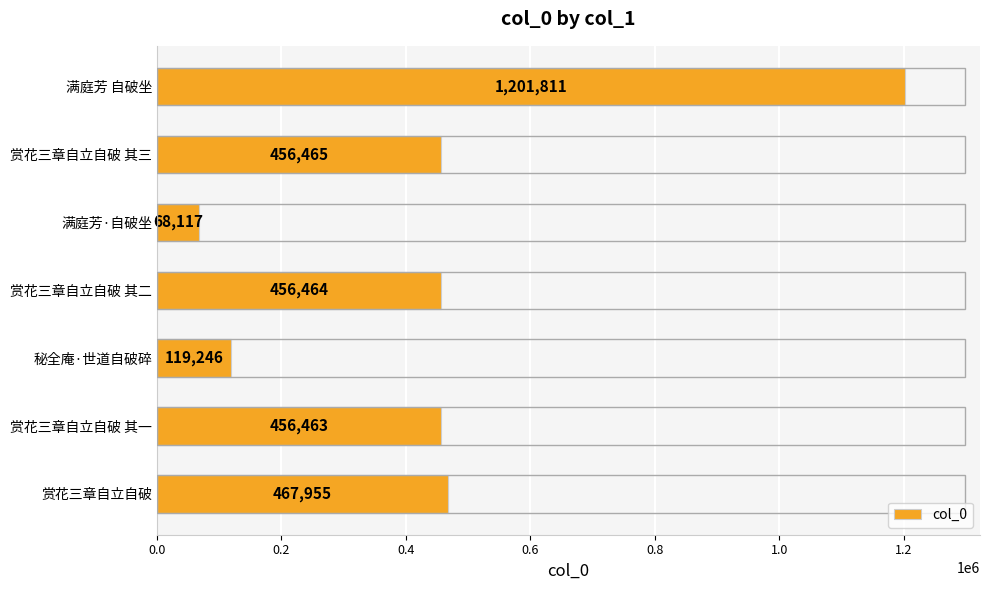

What is the minimum value shown in the chart?

68117